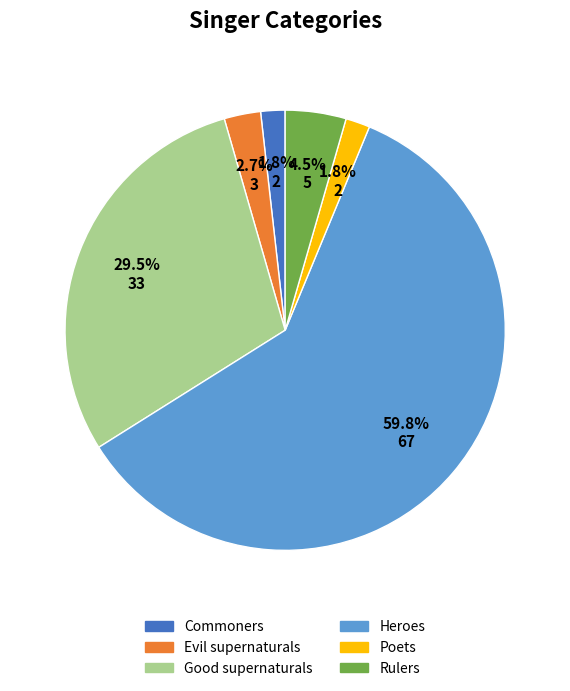

Between Commoners and Heroes, which is larger?

Heroes